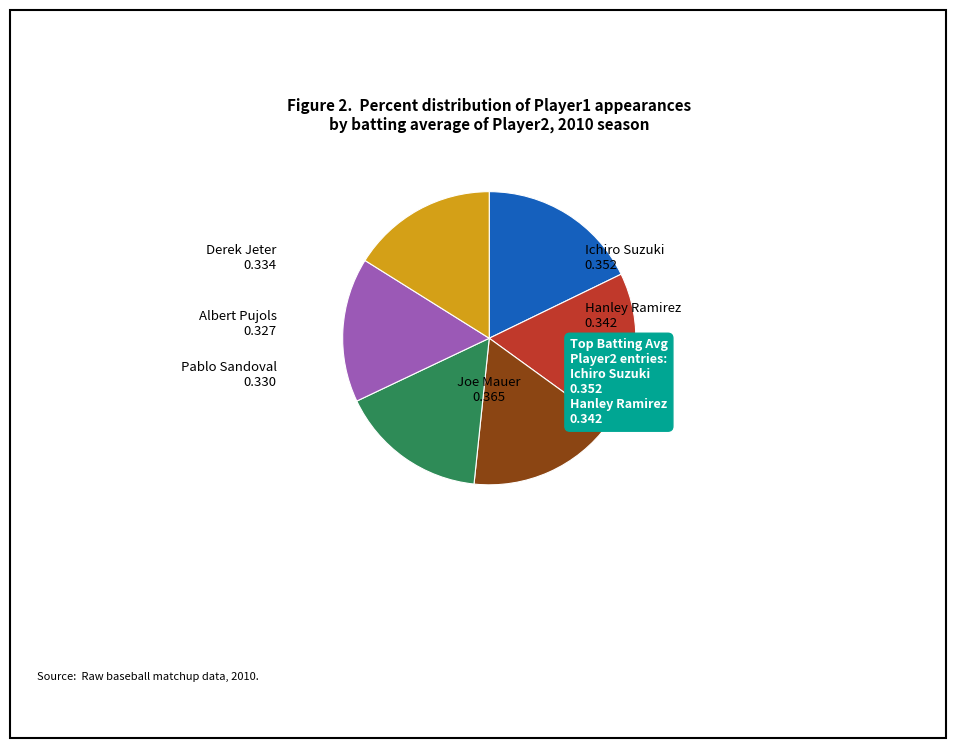

Is there a majority slice in this chart?

No